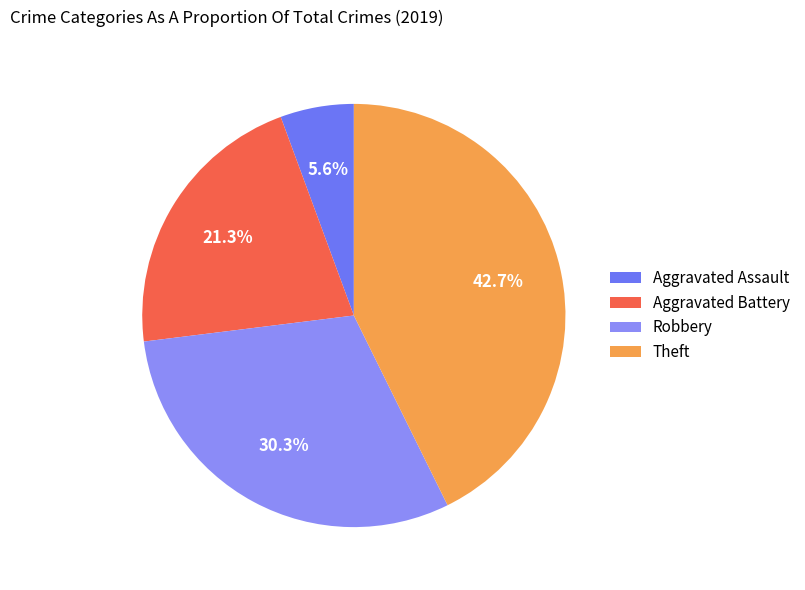

To the nearest percent, what portion does Theft represent?

43%